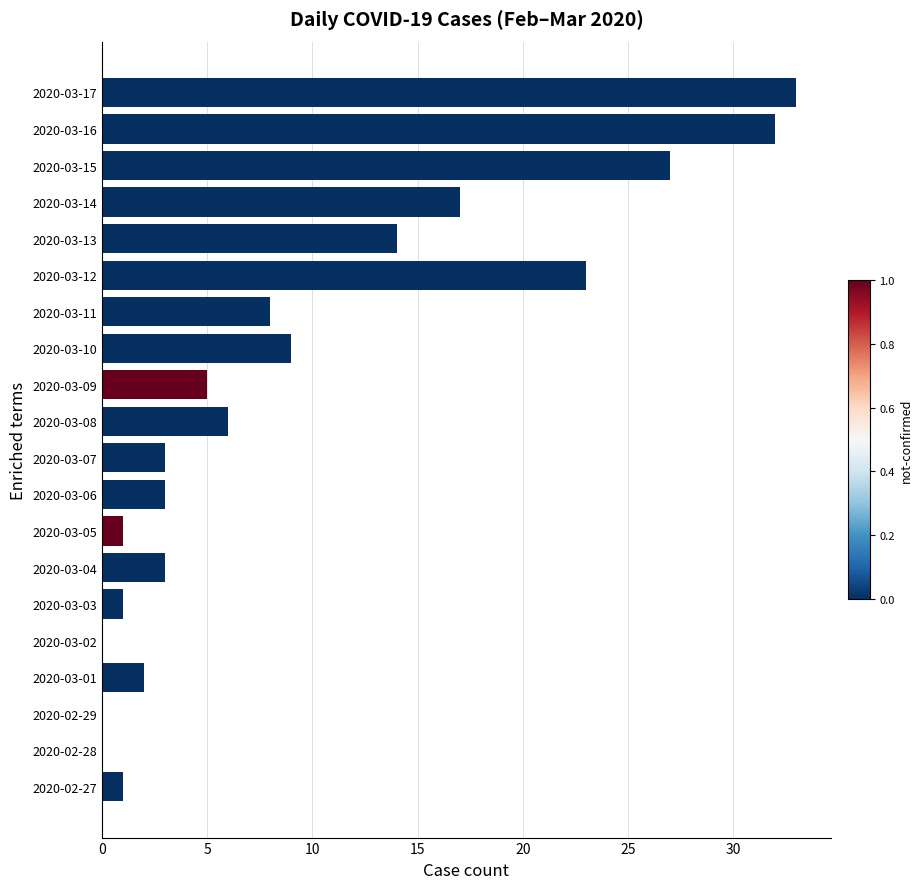

Are the bars grouped side by side (vs. stacked)?

No